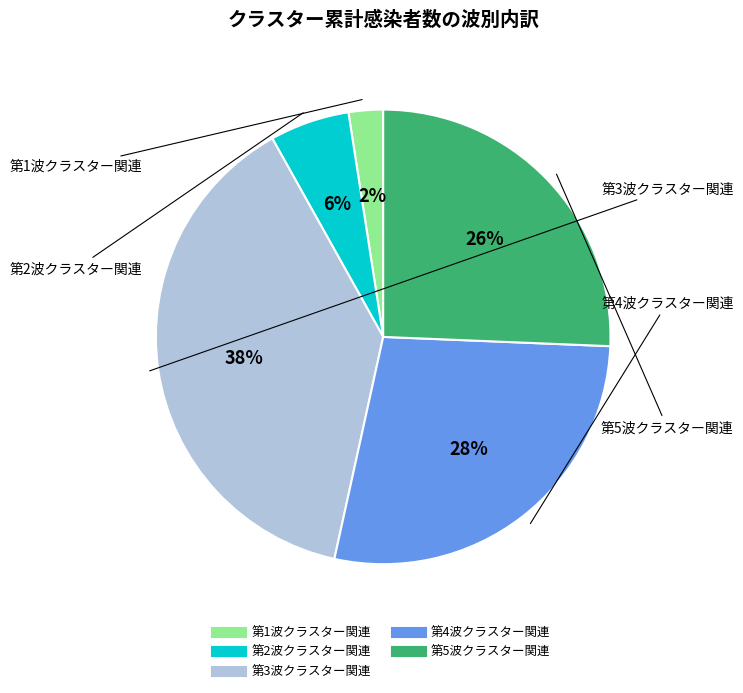

Does 第3波クラスター関連 represent more than half of the total?

No